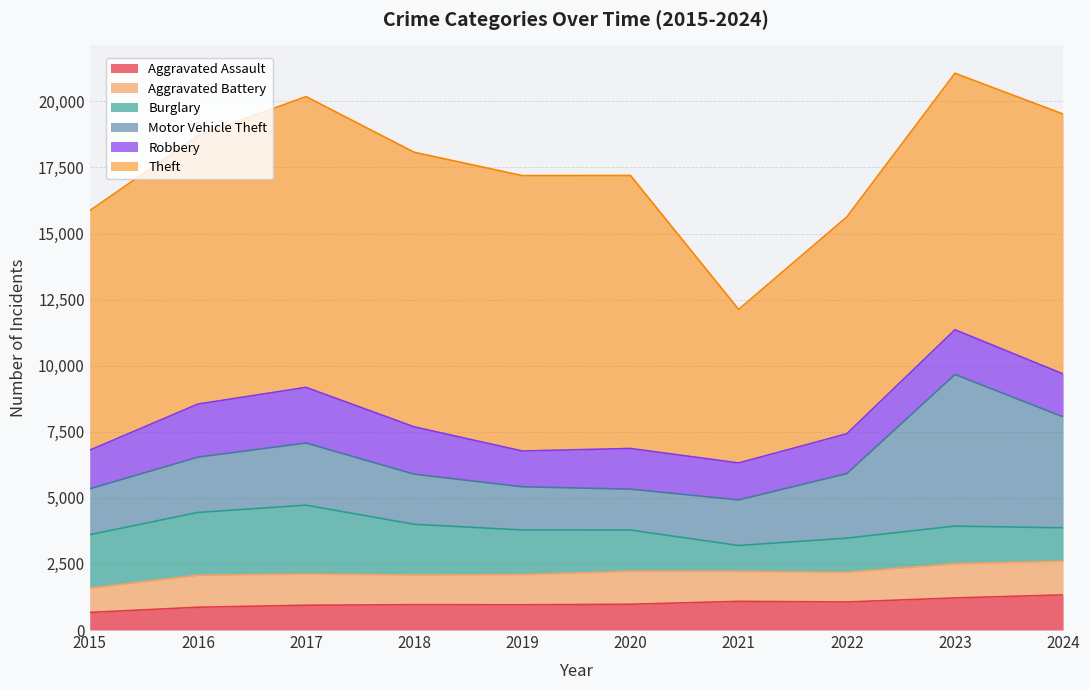

How many data points in Motor Vehicle Theft are less than 2092?

5